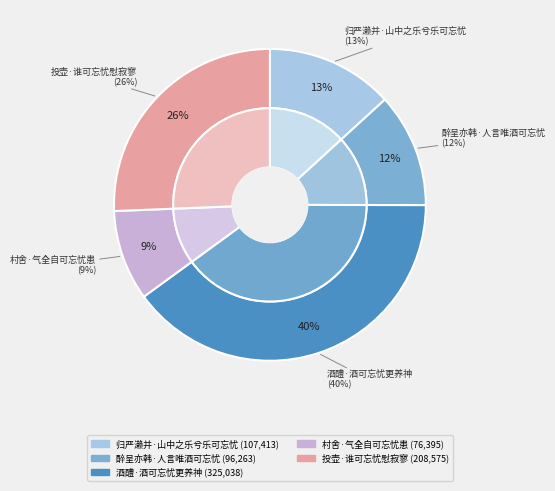

Is it true that 归严濑并·山中之乐兮乐可忘忧 is 13% of the pie?

True